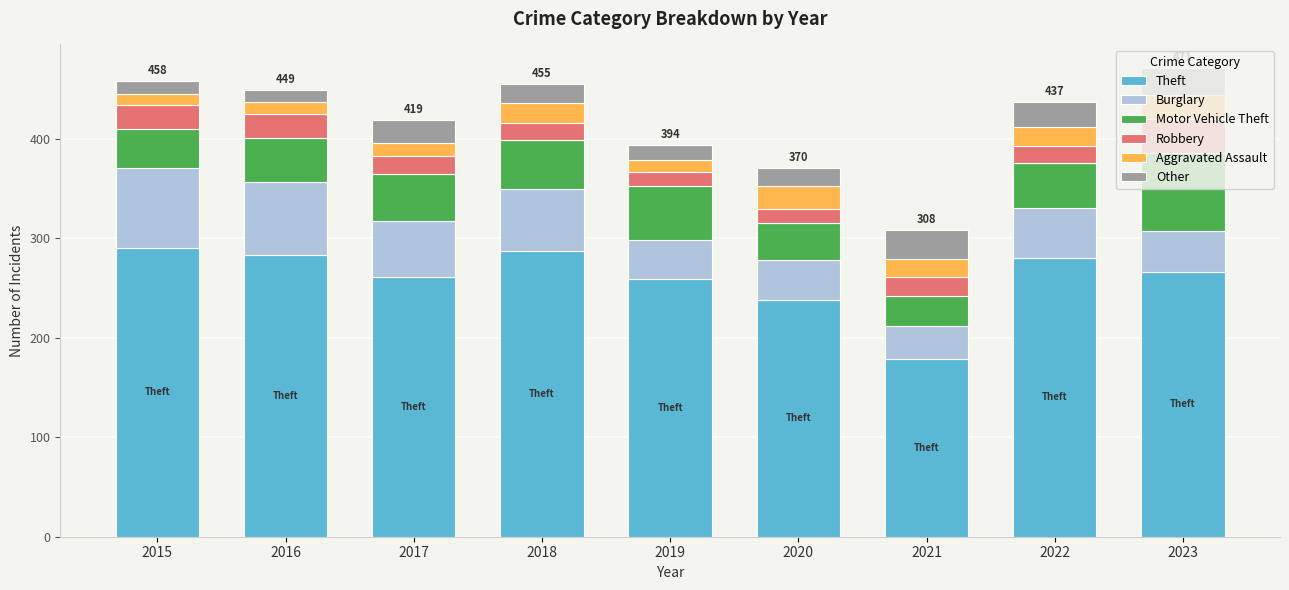

Is it true that Theft equals 280 at 2022?

True